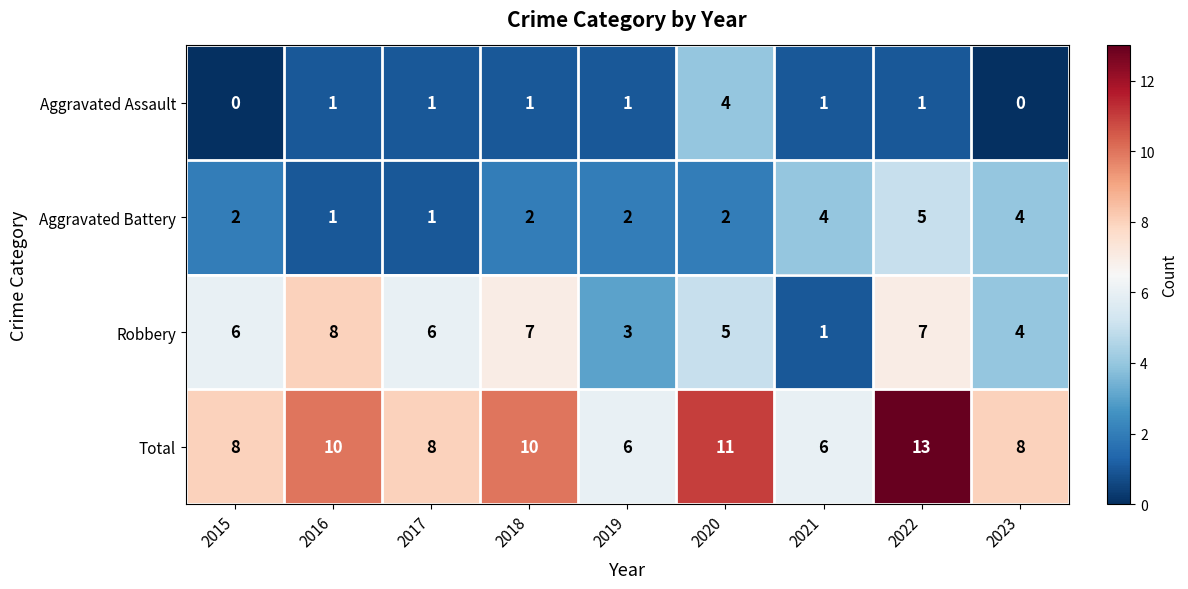

At which label is Robbery closest to 4?

2023